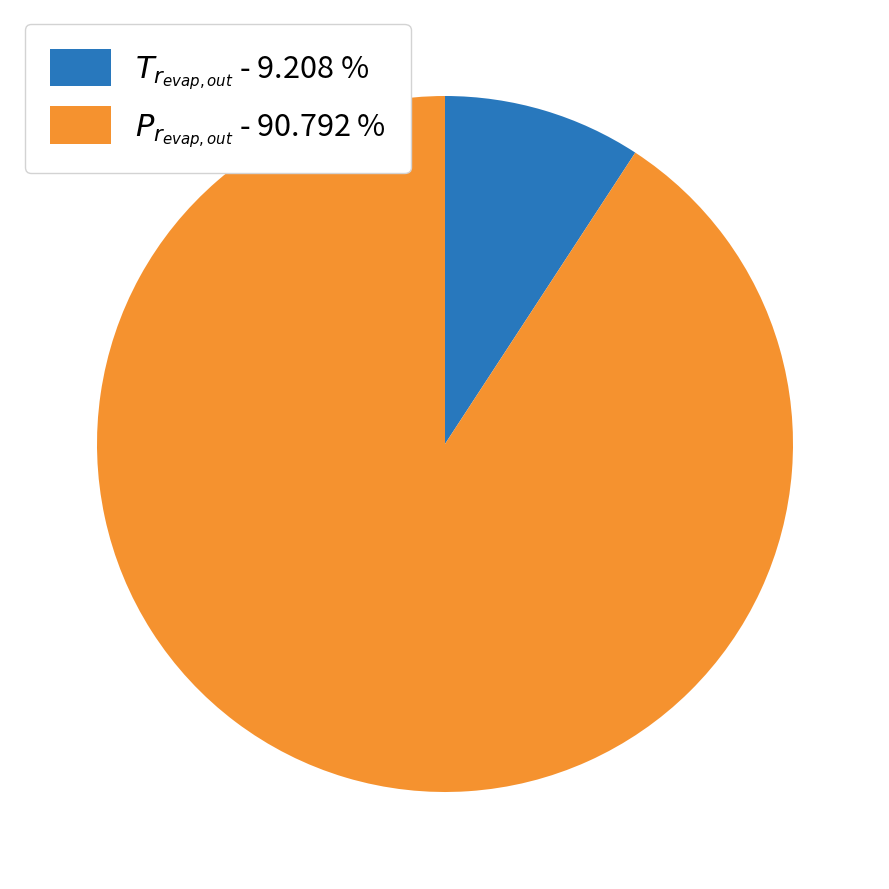

Is there a majority slice in this chart?

Yes